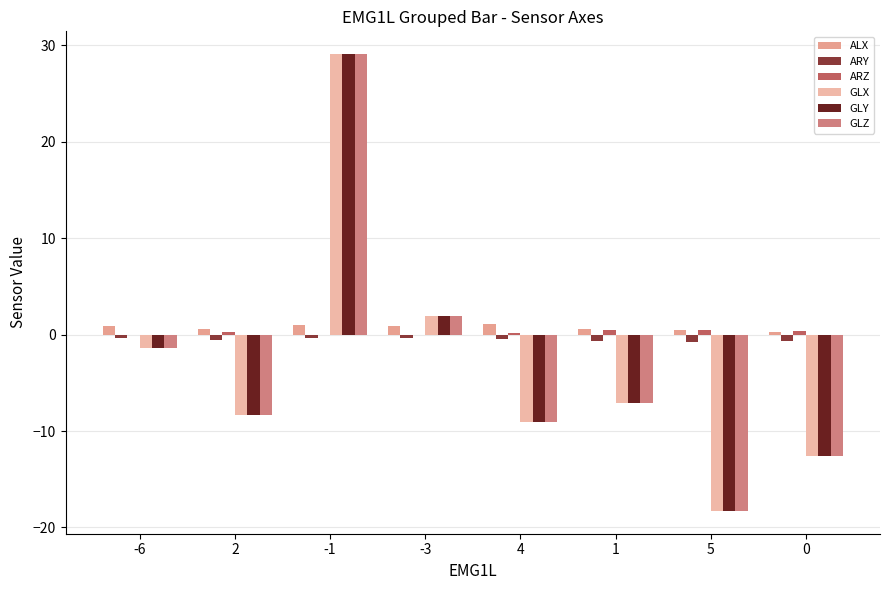

How many distinct data groups are displayed?

6